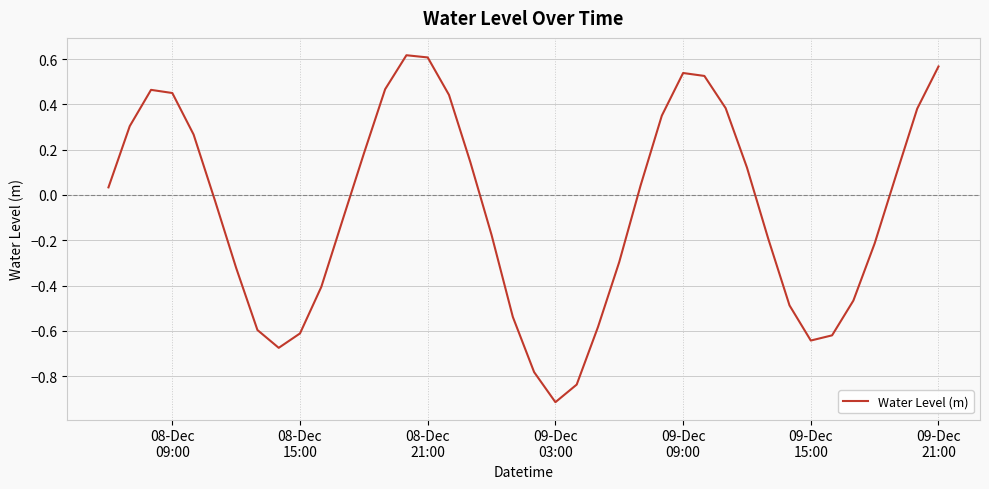

What is the smallest value displayed?

-0.9